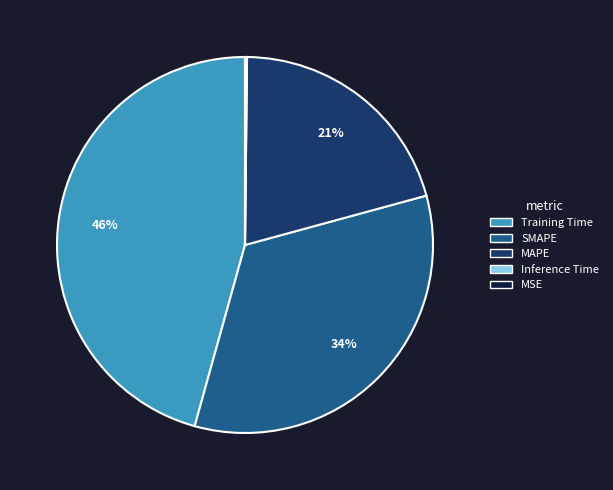

To the nearest percent, what is the average slice percentage?

20%